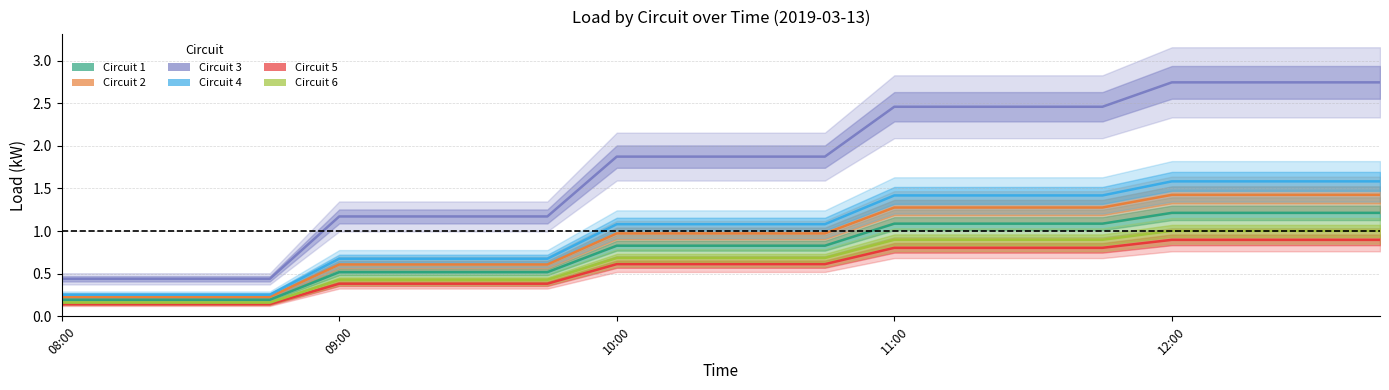

True or false: Circuit 2 and Circuit 5 intersect in this chart.

False